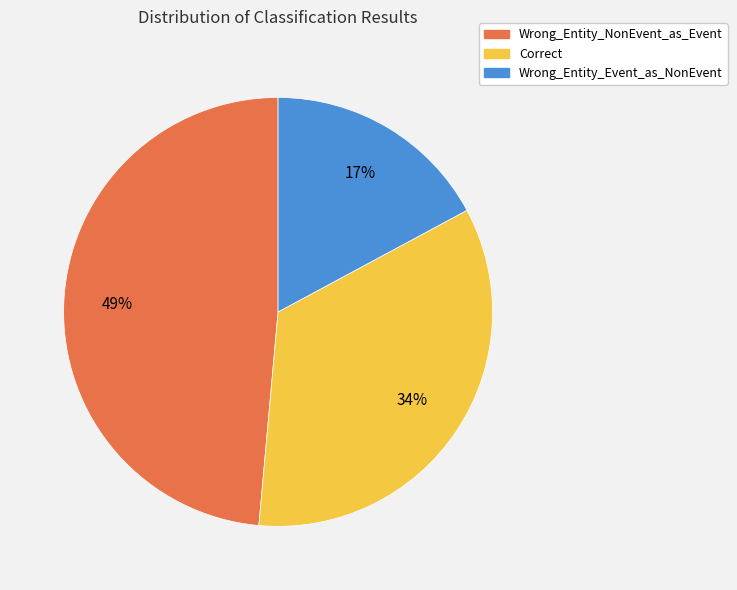

To the nearest percent, what portion does Correct represent?

34%